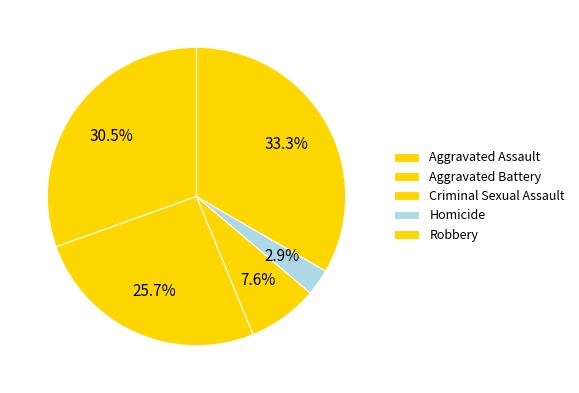

How many segments does this pie chart have?

5